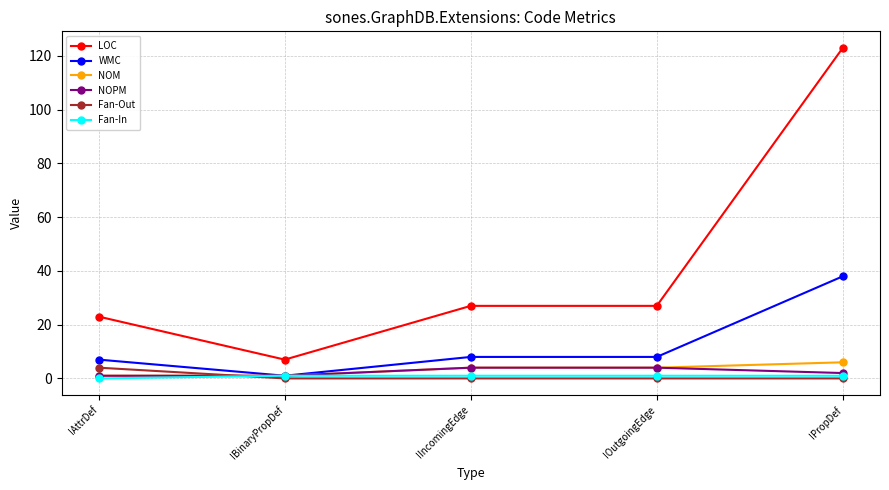

Which series has the widest spread of values?

LOC